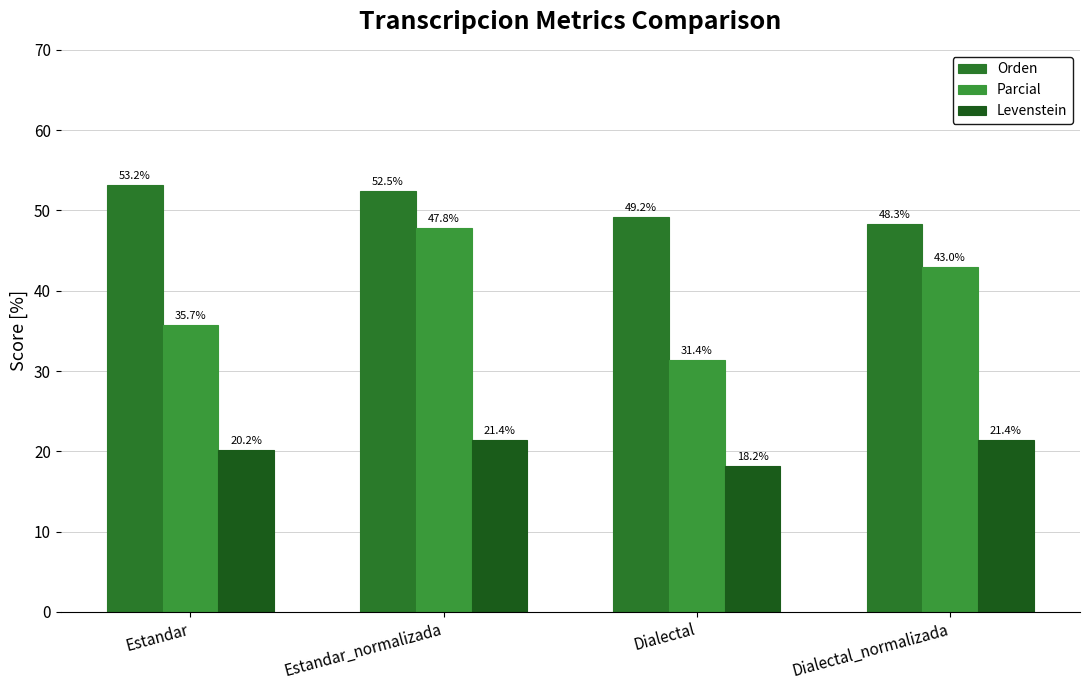

What is the sum of the Orden values at Dialectal_normalizada and Estandar?

101.5